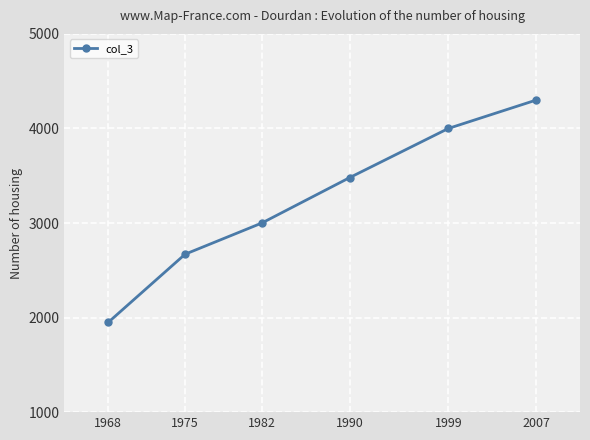

What is the change in value from 1968 to 1990?

+1530